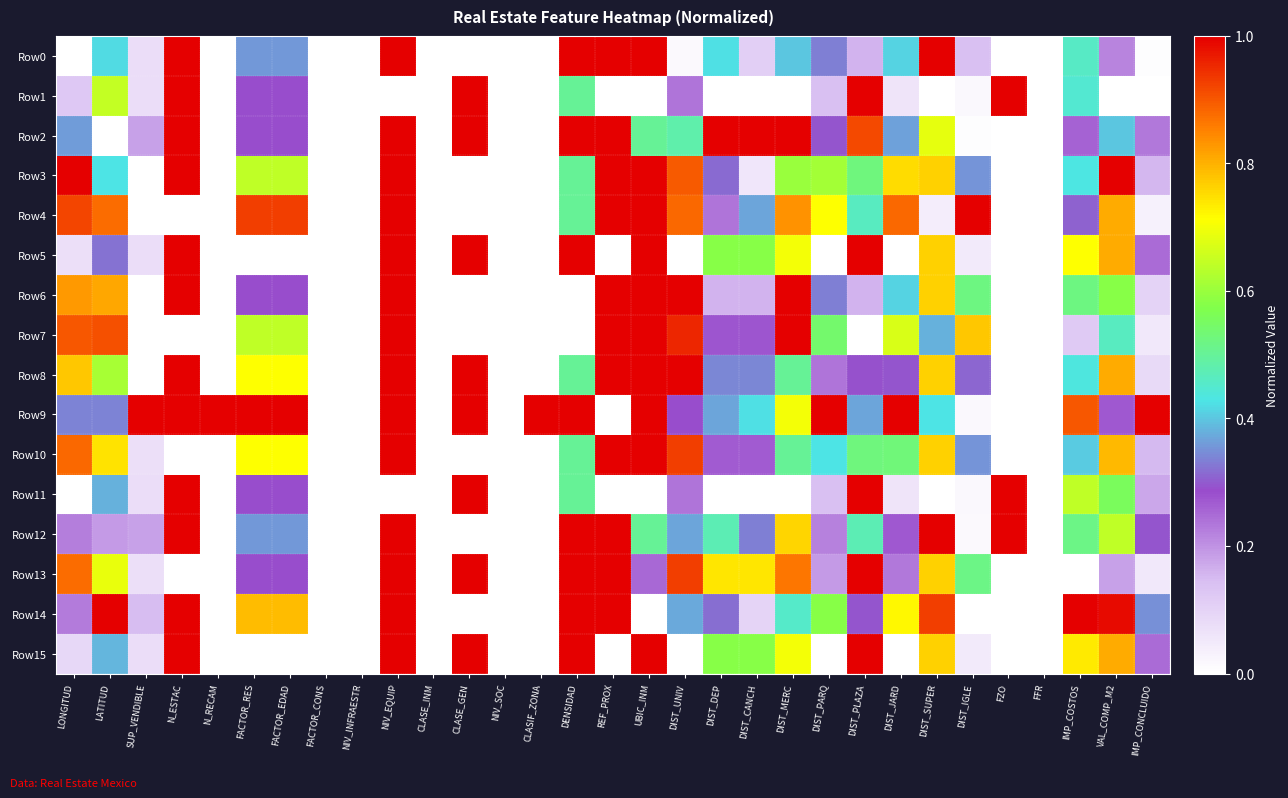

Reading left to right, transcribe all the data shown in this chart.

Row0: LONGITUD=0.0	LATITUD=0.4	SUP_VENDIBLE=0.1	N_ESTAC=1.0	N_RECAM=0.0	FACTOR_RES=0.4	FACTOR_EDAD=0.4	FACTOR_CONS=0.0	NIV_INFRAESTR=0.0	NIV_EQUIP=1.0	CLASE_INM=0.0	CLASE_GEN=0.0	NIV_SOC=0.0	CLASIF_ZONA=0.0	DENSIDAD=1.0	REF_PROX=1.0	UBIC_INM=1.0	DIST_UNIV=0.0	DIST_DEP=0.4	DIST_CANCH=0.1	DIST_MERC=0.4	DIST_PARQ=0.3	DIST_PLAZA=0.2	DIST_JARD=0.4	DIST_SUPER=1.0	DIST_IGLE=0.1	FZO=0.0	FFR=0.0	IMP_COSTOS=0.5	VAL_COMP_M2=0.2	IMP_CONCLUIDO=0.0
Row1: LONGITUD=0.1	LATITUD=0.6	SUP_VENDIBLE=0.1	N_ESTAC=1.0	N_RECAM=0.0	FACTOR_RES=0.3	FACTOR_EDAD=0.3	FACTOR_CONS=0.0	NIV_INFRAESTR=0.0	NIV_EQUIP=0.0	CLASE_INM=0.0	CLASE_GEN=1.0	NIV_SOC=0.0	CLASIF_ZONA=0.0	DENSIDAD=0.5	REF_PROX=0.0	UBIC_INM=0.0	DIST_UNIV=0.2	DIST_DEP=0.0	DIST_CANCH=0.0	DIST_MERC=0.0	DIST_PARQ=0.1	DIST_PLAZA=1.0	DIST_JARD=0.1	DIST_SUPER=0.0	DIST_IGLE=0.0	FZO=1.0	FFR=0.0	IMP_COSTOS=0.4	VAL_COMP_M2=0.0	IMP_CONCLUIDO=0.0
Row2: LONGITUD=0.4	LATITUD=0.0	SUP_VENDIBLE=0.2	N_ESTAC=1.0	N_RECAM=0.0	FACTOR_RES=0.3	FACTOR_EDAD=0.3	FACTOR_CONS=0.0	NIV_INFRAESTR=0.0	NIV_EQUIP=1.0	CLASE_INM=0.0	CLASE_GEN=1.0	NIV_SOC=0.0	CLASIF_ZONA=0.0	DENSIDAD=1.0	REF_PROX=1.0	UBIC_INM=0.5	DIST_UNIV=0.5	DIST_DEP=1.0	DIST_CANCH=1.0	DIST_MERC=1.0	DIST_PARQ=0.3	DIST_PLAZA=0.9	DIST_JARD=0.4	DIST_SUPER=0.7	DIST_IGLE=0.0	FZO=0.0	FFR=0.0	IMP_COSTOS=0.3	VAL_COMP_M2=0.4	IMP_CONCLUIDO=0.2
Row3: LONGITUD=1.0	LATITUD=0.4	SUP_VENDIBLE=0.0	N_ESTAC=1.0	N_RECAM=0.0	FACTOR_RES=0.6	FACTOR_EDAD=0.6	FACTOR_CONS=0.0	NIV_INFRAESTR=0.0	NIV_EQUIP=1.0	CLASE_INM=0.0	CLASE_GEN=0.0	NIV_SOC=0.0	CLASIF_ZONA=0.0	DENSIDAD=0.5	REF_PROX=1.0	UBIC_INM=1.0	DIST_UNIV=0.9	DIST_DEP=0.3	DIST_CANCH=0.1	DIST_MERC=0.6	DIST_PARQ=0.6	DIST_PLAZA=0.5	DIST_JARD=0.8	DIST_SUPER=0.8	DIST_IGLE=0.4	FZO=0.0	FFR=0.0	IMP_COSTOS=0.4	VAL_COMP_M2=1.0	IMP_CONCLUIDO=0.2
Row4: LONGITUD=0.9	LATITUD=0.9	SUP_VENDIBLE=0.0	N_ESTAC=0.0	N_RECAM=0.0	FACTOR_RES=0.9	FACTOR_EDAD=0.9	FACTOR_CONS=0.0	NIV_INFRAESTR=0.0	NIV_EQUIP=1.0	CLASE_INM=0.0	CLASE_GEN=0.0	NIV_SOC=0.0	CLASIF_ZONA=0.0	DENSIDAD=0.5	REF_PROX=1.0	UBIC_INM=1.0	DIST_UNIV=0.9	DIST_DEP=0.2	DIST_CANCH=0.4	DIST_MERC=0.8	DIST_PARQ=0.7	DIST_PLAZA=0.5	DIST_JARD=0.9	DIST_SUPER=0.0	DIST_IGLE=1.0	FZO=0.0	FFR=0.0	IMP_COSTOS=0.3	VAL_COMP_M2=0.8	IMP_CONCLUIDO=0.0
Row5: LONGITUD=0.1	LATITUD=0.3	SUP_VENDIBLE=0.1	N_ESTAC=1.0	N_RECAM=0.0	FACTOR_RES=0.0	FACTOR_EDAD=0.0	FACTOR_CONS=0.0	NIV_INFRAESTR=0.0	NIV_EQUIP=1.0	CLASE_INM=0.0	CLASE_GEN=1.0	NIV_SOC=0.0	CLASIF_ZONA=0.0	DENSIDAD=1.0	REF_PROX=0.0	UBIC_INM=1.0	DIST_UNIV=0.0	DIST_DEP=0.6	DIST_CANCH=0.6	DIST_MERC=0.7	DIST_PARQ=0.0	DIST_PLAZA=1.0	DIST_JARD=0.0	DIST_SUPER=0.8	DIST_IGLE=0.1	FZO=0.0	FFR=0.0	IMP_COSTOS=0.7	VAL_COMP_M2=0.8	IMP_CONCLUIDO=0.2
Row6: LONGITUD=0.8	LATITUD=0.8	SUP_VENDIBLE=0.0	N_ESTAC=1.0	N_RECAM=0.0	FACTOR_RES=0.3	FACTOR_EDAD=0.3	FACTOR_CONS=0.0	NIV_INFRAESTR=0.0	NIV_EQUIP=1.0	CLASE_INM=0.0	CLASE_GEN=0.0	NIV_SOC=0.0	CLASIF_ZONA=0.0	DENSIDAD=0.0	REF_PROX=1.0	UBIC_INM=1.0	DIST_UNIV=1.0	DIST_DEP=0.2	DIST_CANCH=0.2	DIST_MERC=1.0	DIST_PARQ=0.3	DIST_PLAZA=0.2	DIST_JARD=0.4	DIST_SUPER=0.8	DIST_IGLE=0.5	FZO=0.0	FFR=0.0	IMP_COSTOS=0.5	VAL_COMP_M2=0.6	IMP_CONCLUIDO=0.1
Row7: LONGITUD=0.9	LATITUD=0.9	SUP_VENDIBLE=0.0	N_ESTAC=0.0	N_RECAM=0.0	FACTOR_RES=0.6	FACTOR_EDAD=0.6	FACTOR_CONS=0.0	NIV_INFRAESTR=0.0	NIV_EQUIP=1.0	CLASE_INM=0.0	CLASE_GEN=0.0	NIV_SOC=0.0	CLASIF_ZONA=0.0	DENSIDAD=0.0	REF_PROX=1.0	UBIC_INM=1.0	DIST_UNIV=1.0	DIST_DEP=0.3	DIST_CANCH=0.3	DIST_MERC=1.0	DIST_PARQ=0.5	DIST_PLAZA=0.0	DIST_JARD=0.7	DIST_SUPER=0.4	DIST_IGLE=0.8	FZO=0.0	FFR=0.0	IMP_COSTOS=0.1	VAL_COMP_M2=0.5	IMP_CONCLUIDO=0.1
Row8: LONGITUD=0.8	LATITUD=0.6	SUP_VENDIBLE=0.0	N_ESTAC=1.0	N_RECAM=0.0	FACTOR_RES=0.7	FACTOR_EDAD=0.7	FACTOR_CONS=0.0	NIV_INFRAESTR=0.0	NIV_EQUIP=1.0	CLASE_INM=0.0	CLASE_GEN=1.0	NIV_SOC=0.0	CLASIF_ZONA=0.0	DENSIDAD=0.5	REF_PROX=1.0	UBIC_INM=1.0	DIST_UNIV=1.0	DIST_DEP=0.3	DIST_CANCH=0.3	DIST_MERC=0.5	DIST_PARQ=0.2	DIST_PLAZA=0.3	DIST_JARD=0.3	DIST_SUPER=0.8	DIST_IGLE=0.3	FZO=0.0	FFR=0.0	IMP_COSTOS=0.4	VAL_COMP_M2=0.8	IMP_CONCLUIDO=0.1
Row9: LONGITUD=0.3	LATITUD=0.3	SUP_VENDIBLE=1.0	N_ESTAC=1.0	N_RECAM=1.0	FACTOR_RES=1.0	FACTOR_EDAD=1.0	FACTOR_CONS=0.0	NIV_INFRAESTR=0.0	NIV_EQUIP=1.0	CLASE_INM=0.0	CLASE_GEN=1.0	NIV_SOC=0.0	CLASIF_ZONA=1.0	DENSIDAD=1.0	REF_PROX=0.0	UBIC_INM=1.0	DIST_UNIV=0.3	DIST_DEP=0.4	DIST_CANCH=0.4	DIST_MERC=0.7	DIST_PARQ=1.0	DIST_PLAZA=0.4	DIST_JARD=1.0	DIST_SUPER=0.4	DIST_IGLE=0.0	FZO=0.0	FFR=0.0	IMP_COSTOS=0.9	VAL_COMP_M2=0.3	IMP_CONCLUIDO=1.0
Row10: LONGITUD=0.9	LATITUD=0.7	SUP_VENDIBLE=0.1	N_ESTAC=0.0	N_RECAM=0.0	FACTOR_RES=0.7	FACTOR_EDAD=0.7	FACTOR_CONS=0.0	NIV_INFRAESTR=0.0	NIV_EQUIP=1.0	CLASE_INM=0.0	CLASE_GEN=0.0	NIV_SOC=0.0	CLASIF_ZONA=0.0	DENSIDAD=0.5	REF_PROX=1.0	UBIC_INM=1.0	DIST_UNIV=0.9	DIST_DEP=0.3	DIST_CANCH=0.3	DIST_MERC=0.5	DIST_PARQ=0.4	DIST_PLAZA=0.5	DIST_JARD=0.5	DIST_SUPER=0.8	DIST_IGLE=0.4	FZO=0.0	FFR=0.0	IMP_COSTOS=0.4	VAL_COMP_M2=0.8	IMP_CONCLUIDO=0.2
Row11: LONGITUD=0.0	LATITUD=0.4	SUP_VENDIBLE=0.1	N_ESTAC=1.0	N_RECAM=0.0	FACTOR_RES=0.3	FACTOR_EDAD=0.3	FACTOR_CONS=0.0	NIV_INFRAESTR=0.0	NIV_EQUIP=0.0	CLASE_INM=0.0	CLASE_GEN=1.0	NIV_SOC=0.0	CLASIF_ZONA=0.0	DENSIDAD=0.5	REF_PROX=0.0	UBIC_INM=0.0	DIST_UNIV=0.2	DIST_DEP=0.0	DIST_CANCH=0.0	DIST_MERC=0.0	DIST_PARQ=0.1	DIST_PLAZA=1.0	DIST_JARD=0.1	DIST_SUPER=0.0	DIST_IGLE=0.0	FZO=1.0	FFR=0.0	IMP_COSTOS=0.6	VAL_COMP_M2=0.6	IMP_CONCLUIDO=0.2
Row12: LONGITUD=0.2	LATITUD=0.2	SUP_VENDIBLE=0.2	N_ESTAC=1.0	N_RECAM=0.0	FACTOR_RES=0.4	FACTOR_EDAD=0.4	FACTOR_CONS=0.0	NIV_INFRAESTR=0.0	NIV_EQUIP=1.0	CLASE_INM=0.0	CLASE_GEN=0.0	NIV_SOC=0.0	CLASIF_ZONA=0.0	DENSIDAD=1.0	REF_PROX=1.0	UBIC_INM=0.5	DIST_UNIV=0.4	DIST_DEP=0.5	DIST_CANCH=0.3	DIST_MERC=0.8	DIST_PARQ=0.2	DIST_PLAZA=0.5	DIST_JARD=0.3	DIST_SUPER=1.0	DIST_IGLE=0.0	FZO=1.0	FFR=0.0	IMP_COSTOS=0.5	VAL_COMP_M2=0.6	IMP_CONCLUIDO=0.3
Row13: LONGITUD=0.9	LATITUD=0.7	SUP_VENDIBLE=0.1	N_ESTAC=0.0	N_RECAM=0.0	FACTOR_RES=0.3	FACTOR_EDAD=0.3	FACTOR_CONS=0.0	NIV_INFRAESTR=0.0	NIV_EQUIP=1.0	CLASE_INM=0.0	CLASE_GEN=1.0	NIV_SOC=0.0	CLASIF_ZONA=0.0	DENSIDAD=1.0	REF_PROX=1.0	UBIC_INM=0.2	DIST_UNIV=0.9	DIST_DEP=0.7	DIST_CANCH=0.7	DIST_MERC=0.9	DIST_PARQ=0.2	DIST_PLAZA=1.0	DIST_JARD=0.2	DIST_SUPER=0.8	DIST_IGLE=0.5	FZO=0.0	FFR=0.0	IMP_COSTOS=0.0	VAL_COMP_M2=0.2	IMP_CONCLUIDO=0.1
Row14: LONGITUD=0.2	LATITUD=1.0	SUP_VENDIBLE=0.1	N_ESTAC=1.0	N_RECAM=0.0	FACTOR_RES=0.8	FACTOR_EDAD=0.8	FACTOR_CONS=0.0	NIV_INFRAESTR=0.0	NIV_EQUIP=1.0	CLASE_INM=0.0	CLASE_GEN=0.0	NIV_SOC=0.0	CLASIF_ZONA=0.0	DENSIDAD=1.0	REF_PROX=1.0	UBIC_INM=0.0	DIST_UNIV=0.4	DIST_DEP=0.3	DIST_CANCH=0.1	DIST_MERC=0.5	DIST_PARQ=0.6	DIST_PLAZA=0.3	DIST_JARD=0.7	DIST_SUPER=0.9	DIST_IGLE=0.0	FZO=0.0	FFR=0.0	IMP_COSTOS=1.0	VAL_COMP_M2=1.0	IMP_CONCLUIDO=0.3
Row15: LONGITUD=0.1	LATITUD=0.4	SUP_VENDIBLE=0.1	N_ESTAC=1.0	N_RECAM=0.0	FACTOR_RES=0.0	FACTOR_EDAD=0.0	FACTOR_CONS=0.0	NIV_INFRAESTR=0.0	NIV_EQUIP=1.0	CLASE_INM=0.0	CLASE_GEN=1.0	NIV_SOC=0.0	CLASIF_ZONA=0.0	DENSIDAD=1.0	REF_PROX=0.0	UBIC_INM=1.0	DIST_UNIV=0.0	DIST_DEP=0.6	DIST_CANCH=0.6	DIST_MERC=0.7	DIST_PARQ=0.0	DIST_PLAZA=1.0	DIST_JARD=0.0	DIST_SUPER=0.8	DIST_IGLE=0.1	FZO=0.0	FFR=0.0	IMP_COSTOS=0.7	VAL_COMP_M2=0.8	IMP_CONCLUIDO=0.2